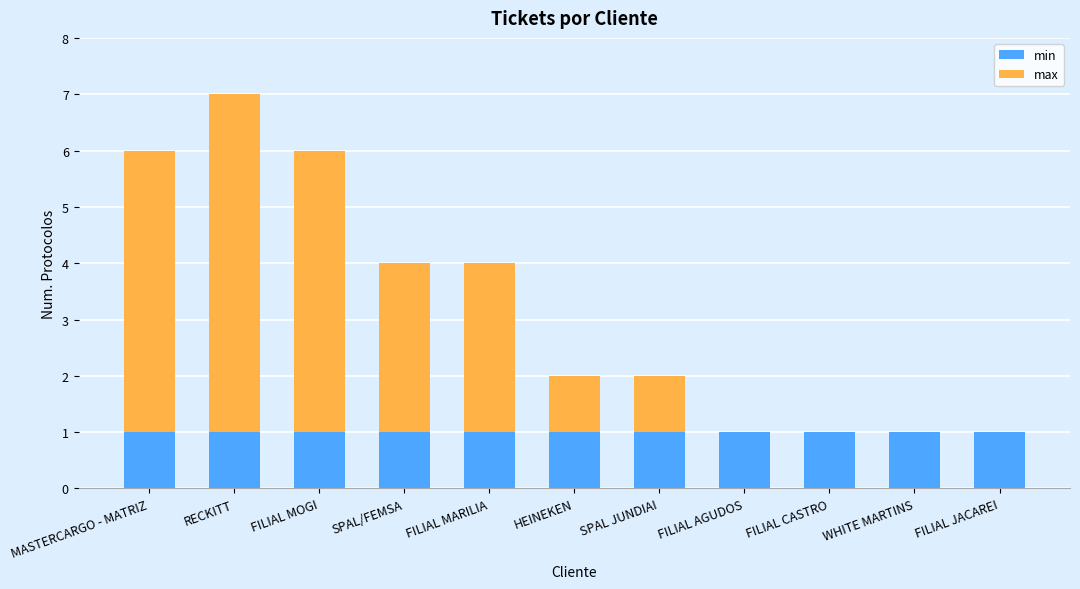

At which category is the sum across all series the highest?

RECKITT